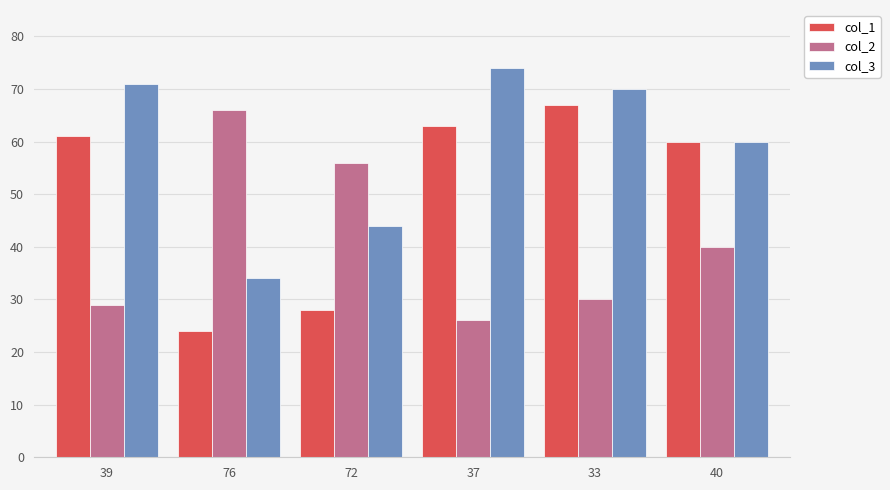

What is the sum of the col_1 values at 72 and 39?

89